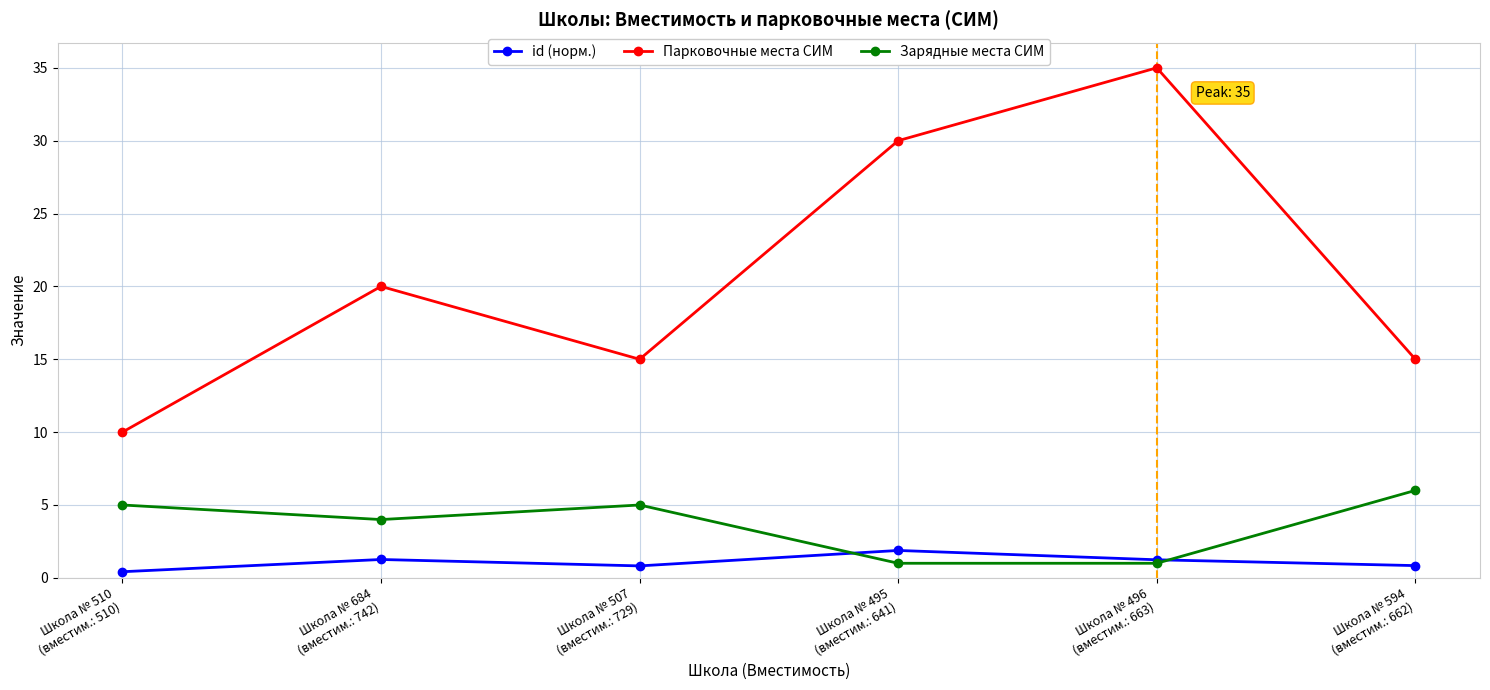

How many times do Зарядные места СИМ and id (норм.) cross each other?

2